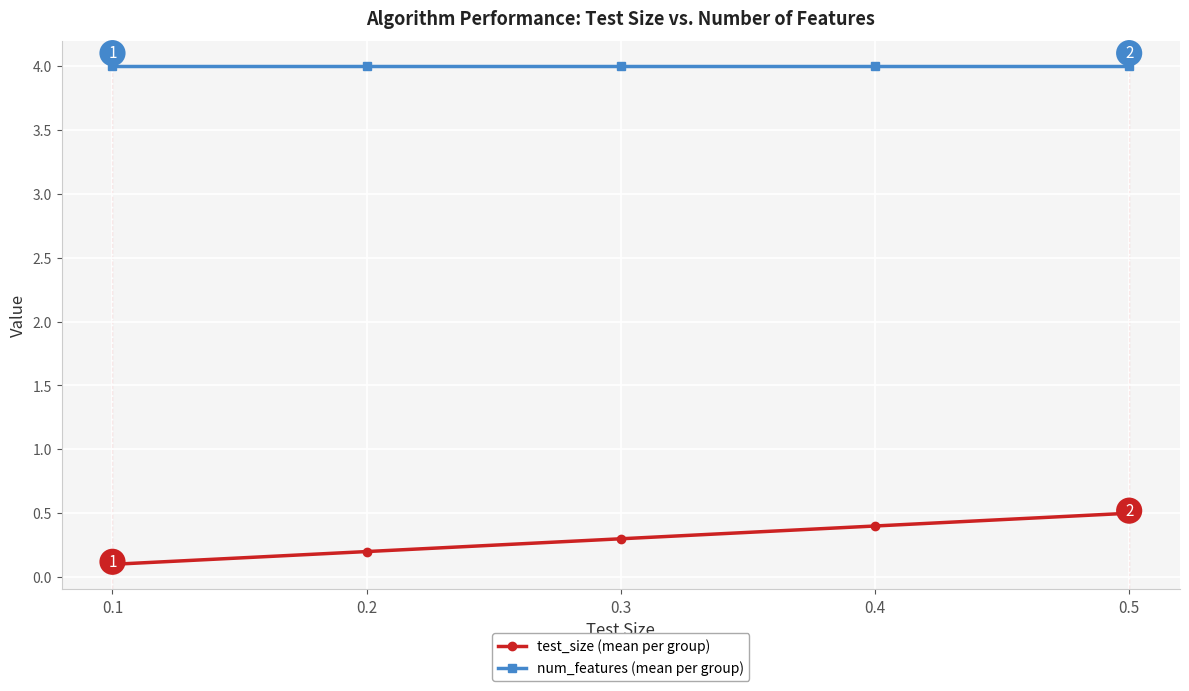

What is the sum of all test_size (mean per group) values?

1.5